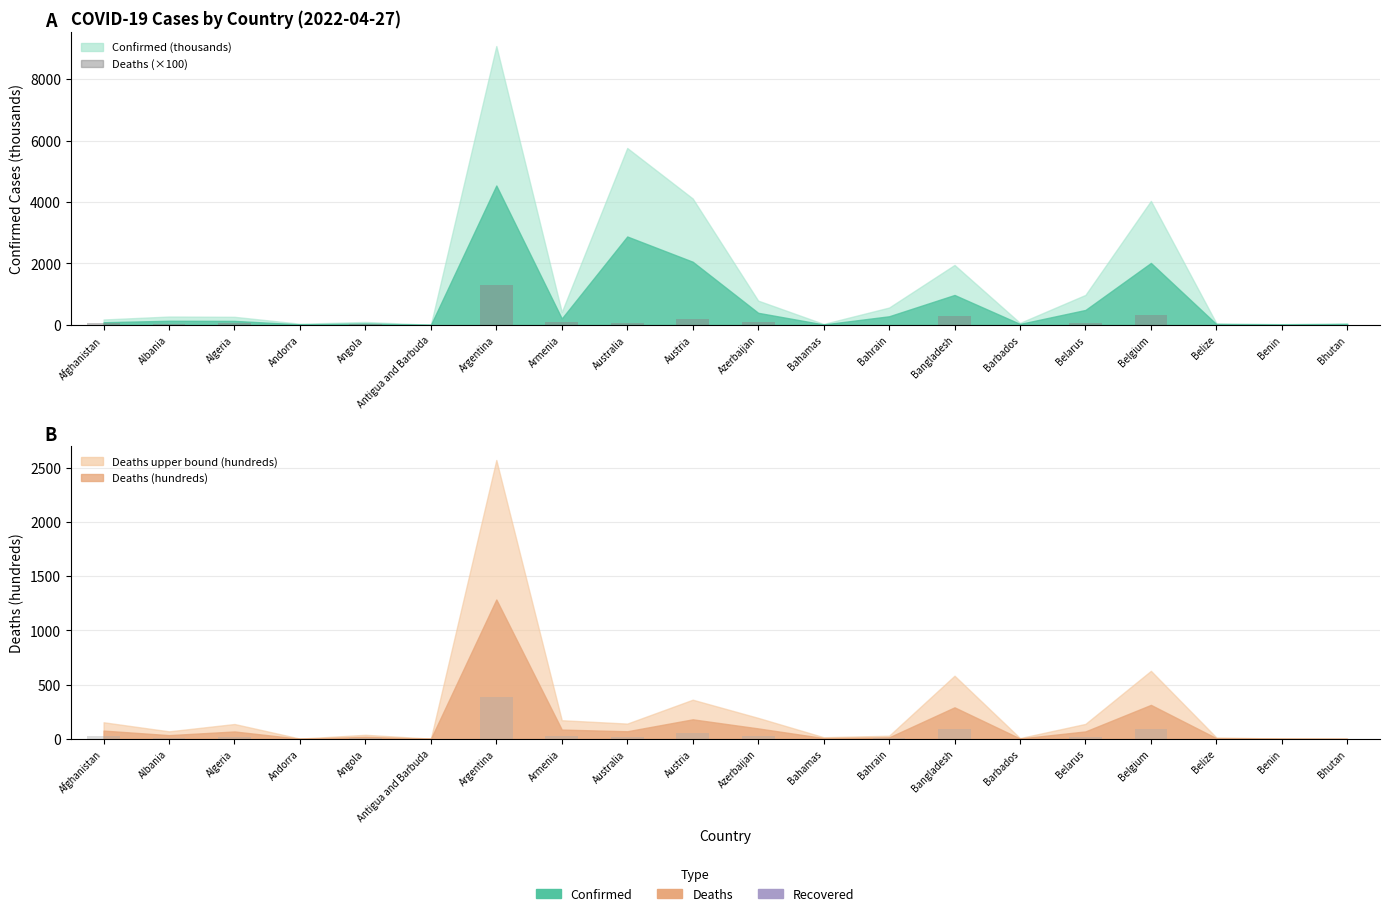

How many values in the Deaths (×100) series exceed 68?

10